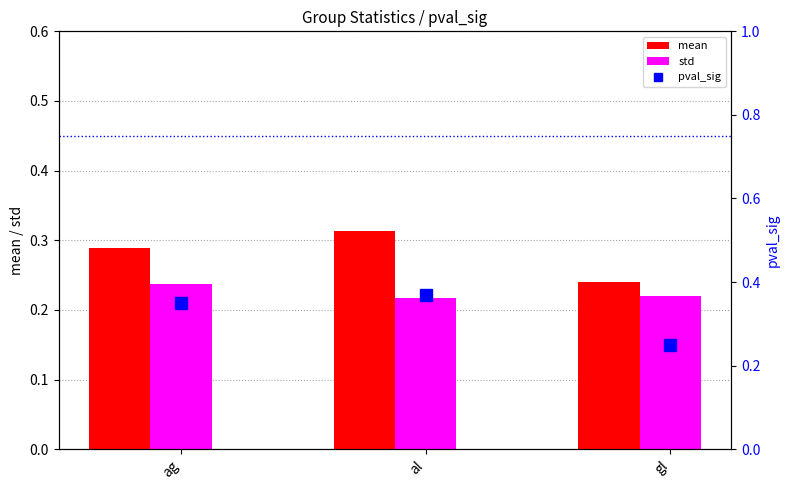

What is the label of the 3rd bar from the right?

ag